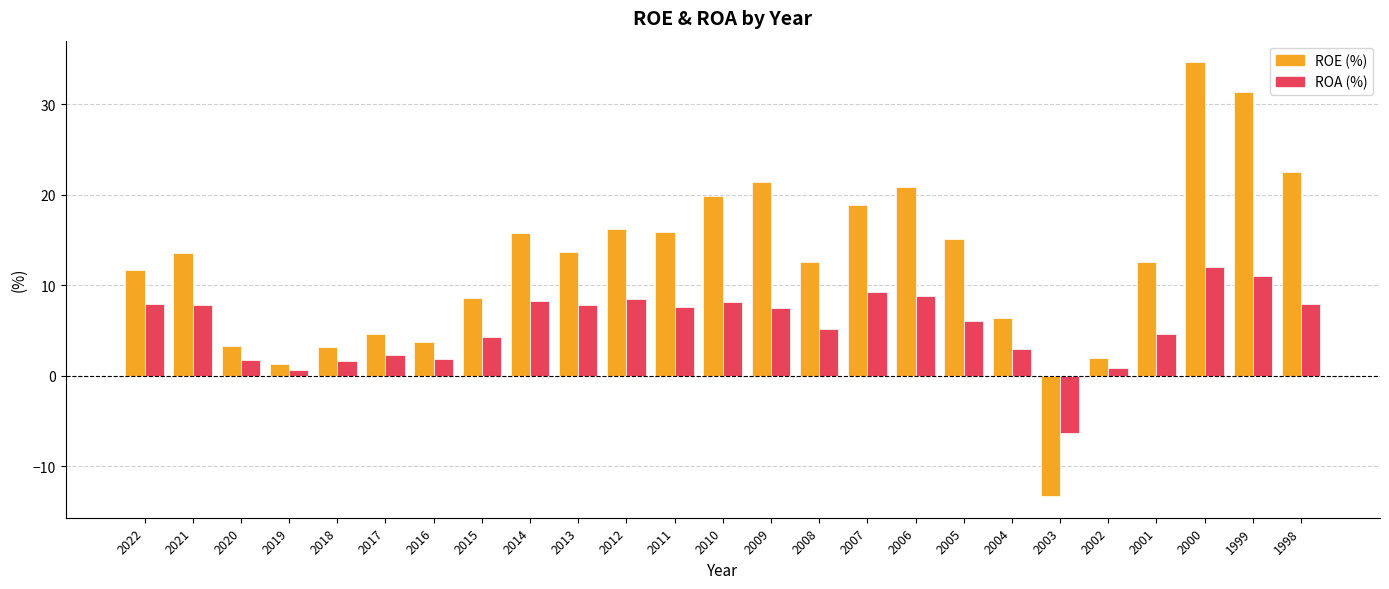

List the series in order of their peak value, lowest first.

ROA (%), ROE (%)